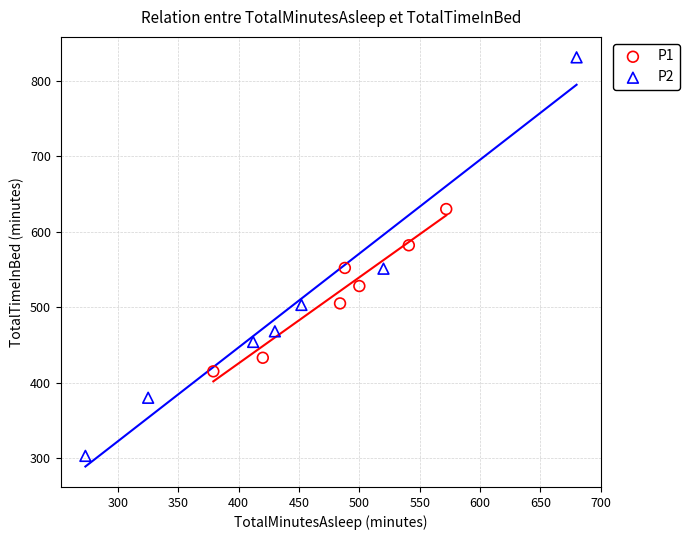

What are all the series names shown in the legend?

P1, P2